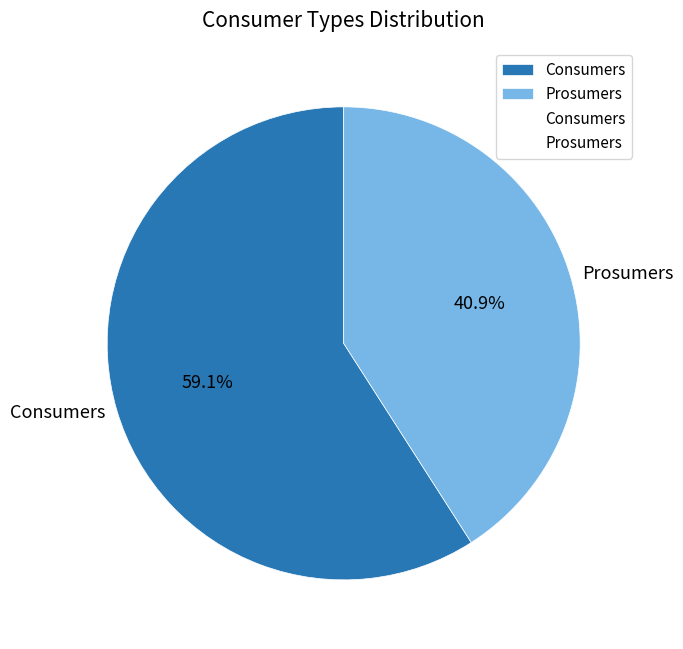

Combined, what portion of the pie is Prosumers and Consumers?

100.0%